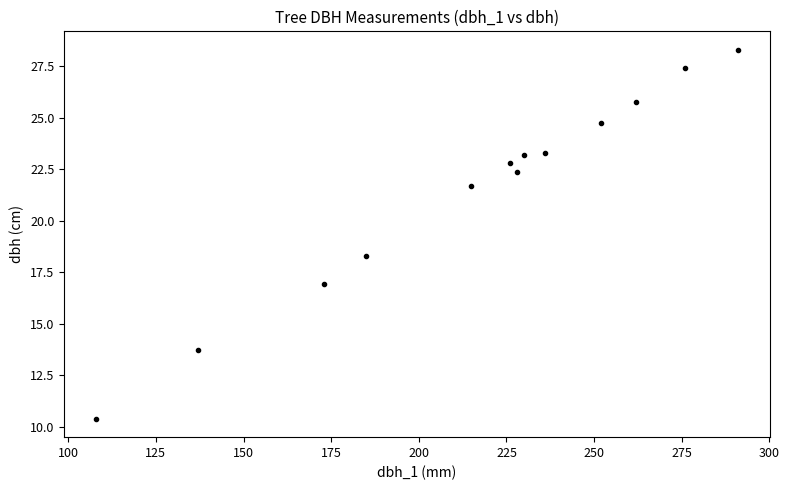

What Y value in the scatter plot is closest to 19?

18.3